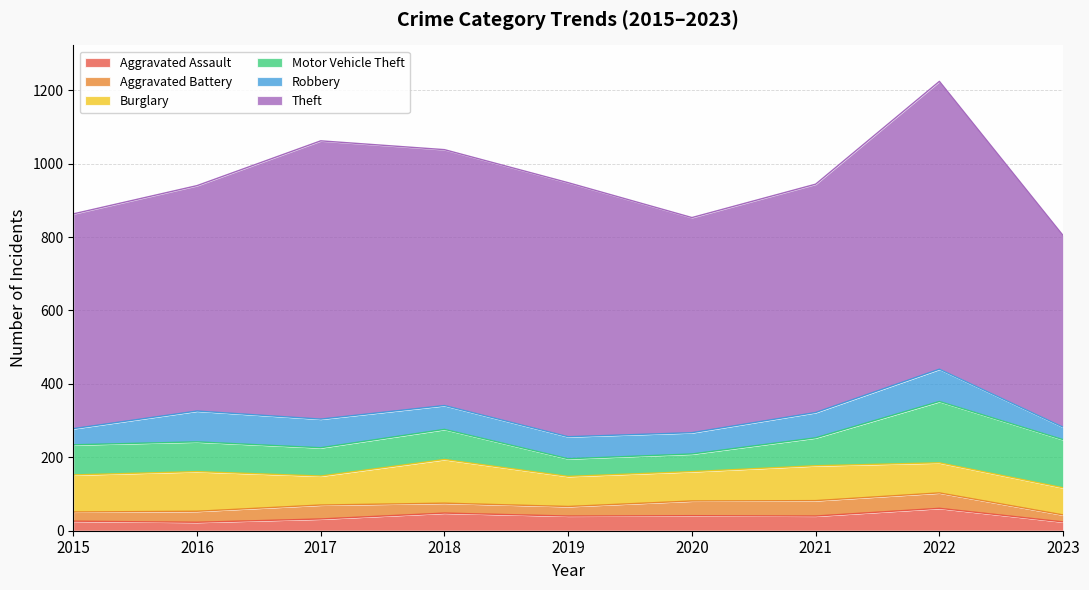

How many lines are shown in the chart?

6